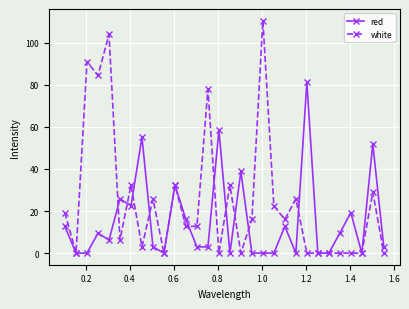

Which series has the largest range (max minus min)?

white